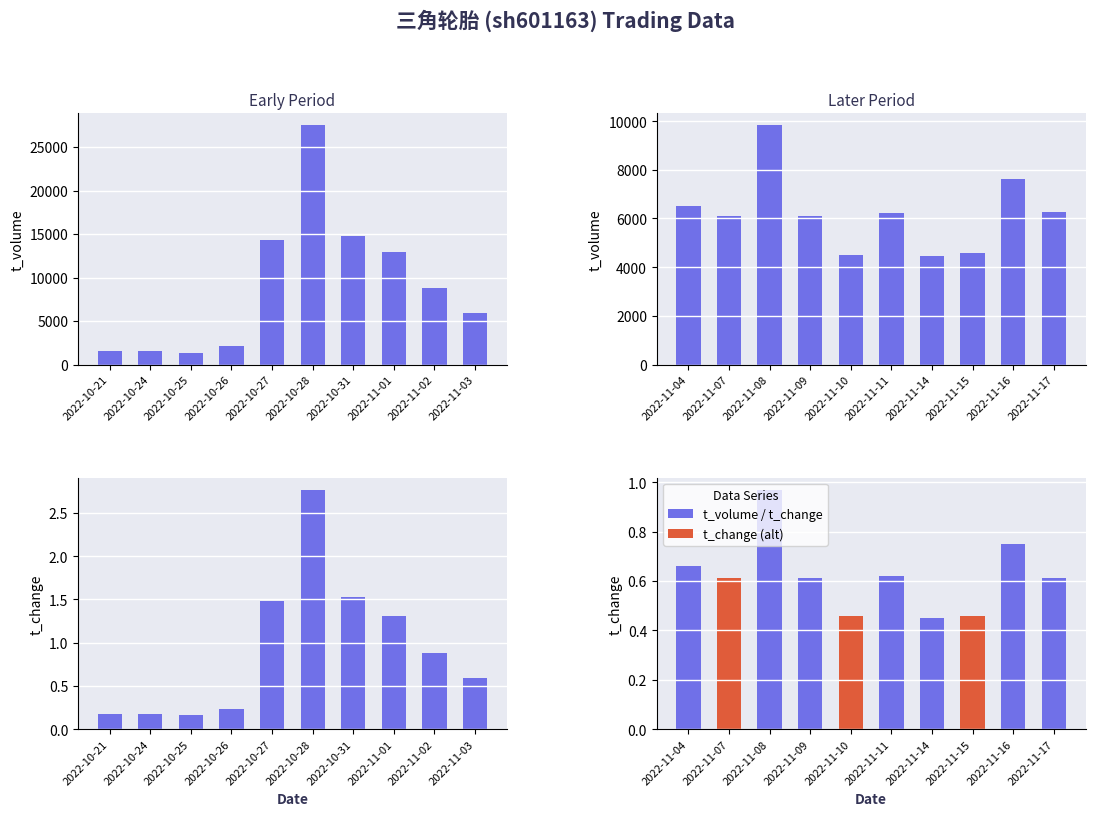

How many distinct data groups are displayed?

2